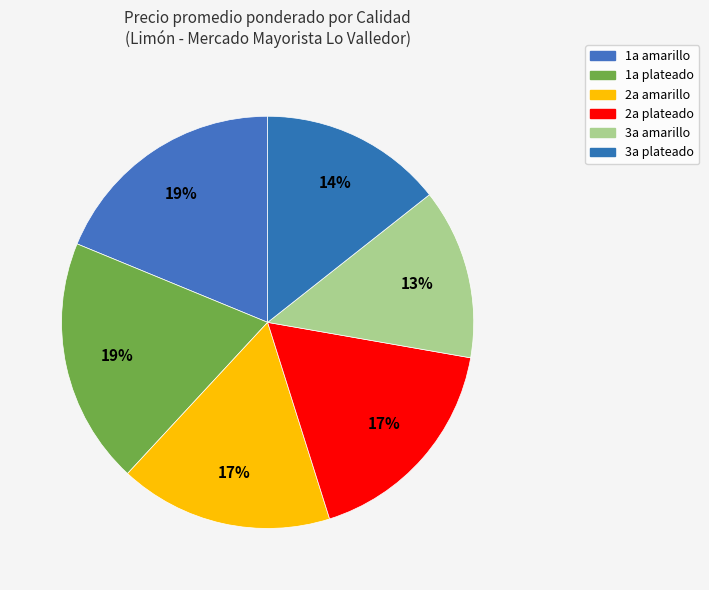

To the nearest percent, what is the difference between the 2a plateado and 1a plateado slice percentages?

2%